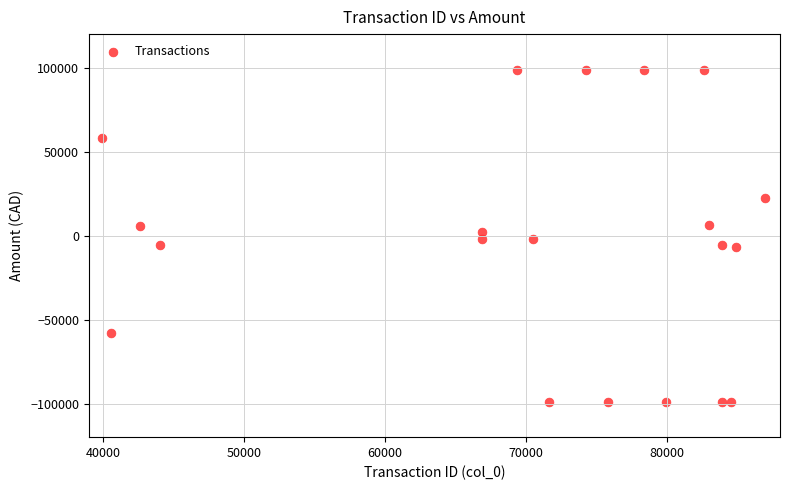

What is the range of Y values (max minus min)?

197644.1